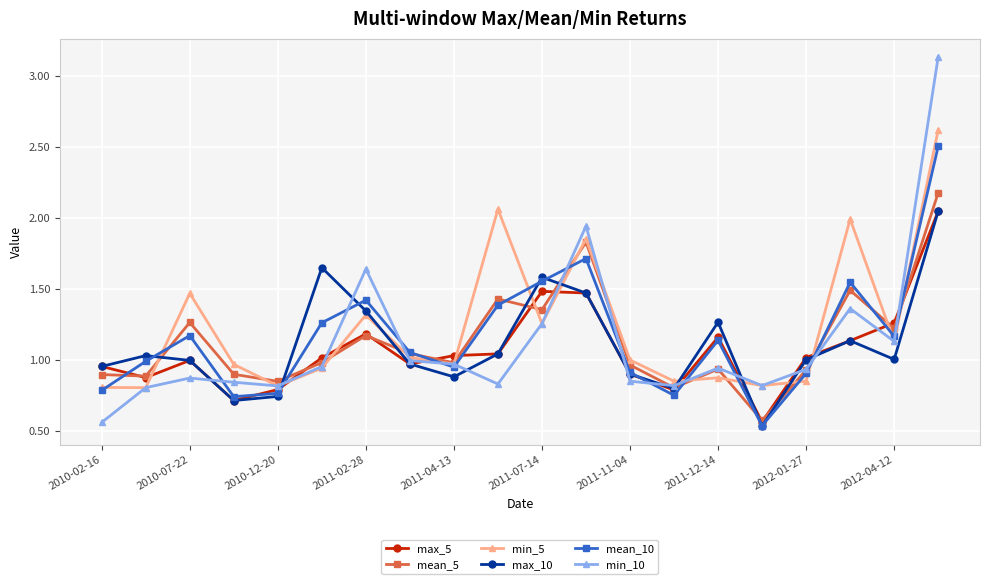

After their last crossing, which series has the higher values: mean_10 or mean_5?

mean_10